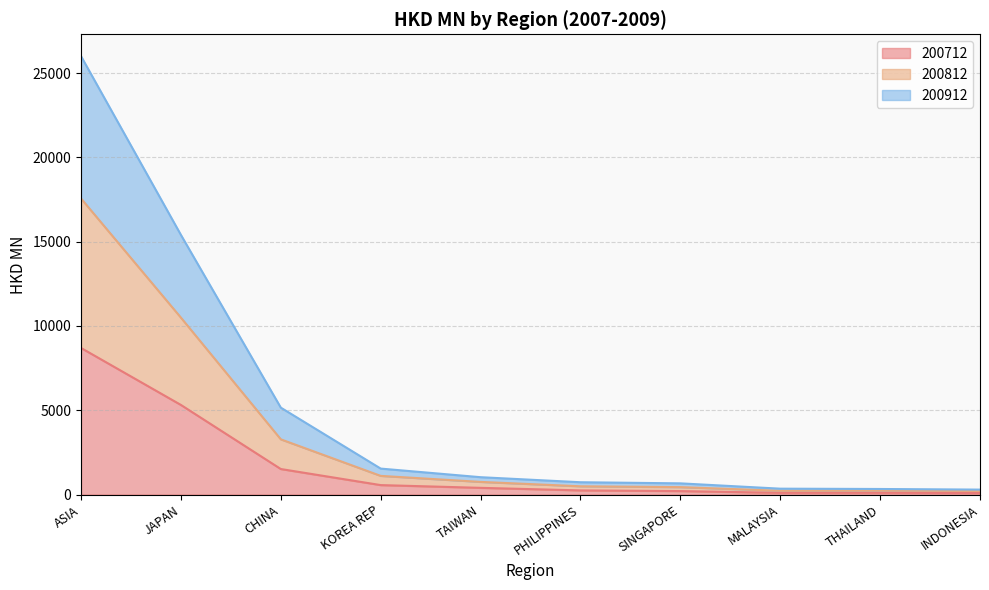

What position from the right is THAILAND?

2